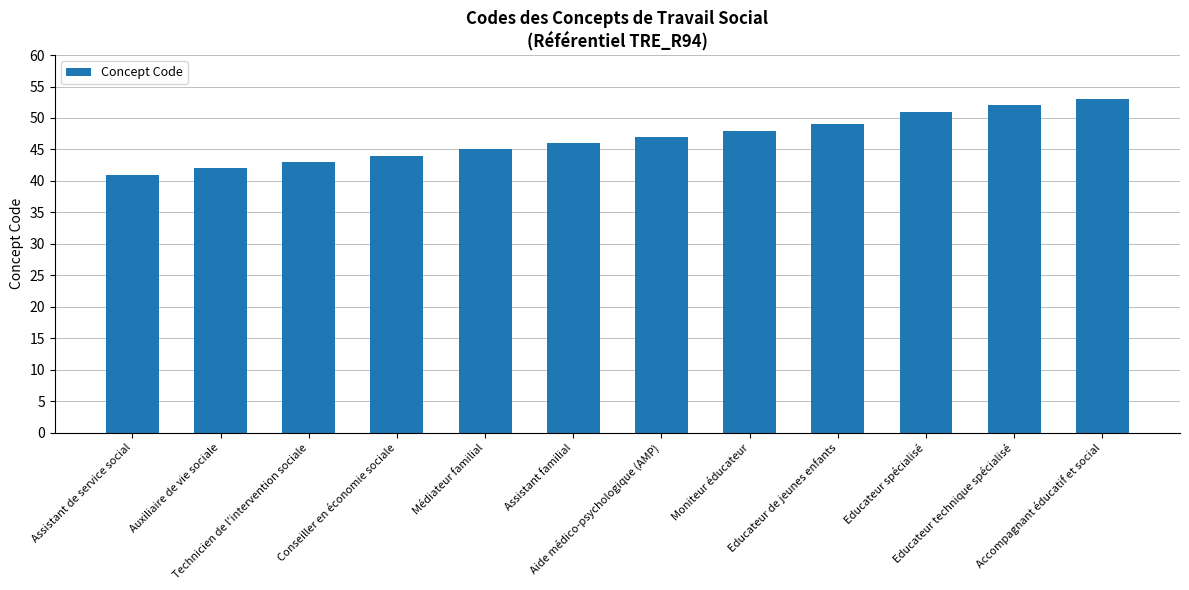

What is the greatest value displayed?

53